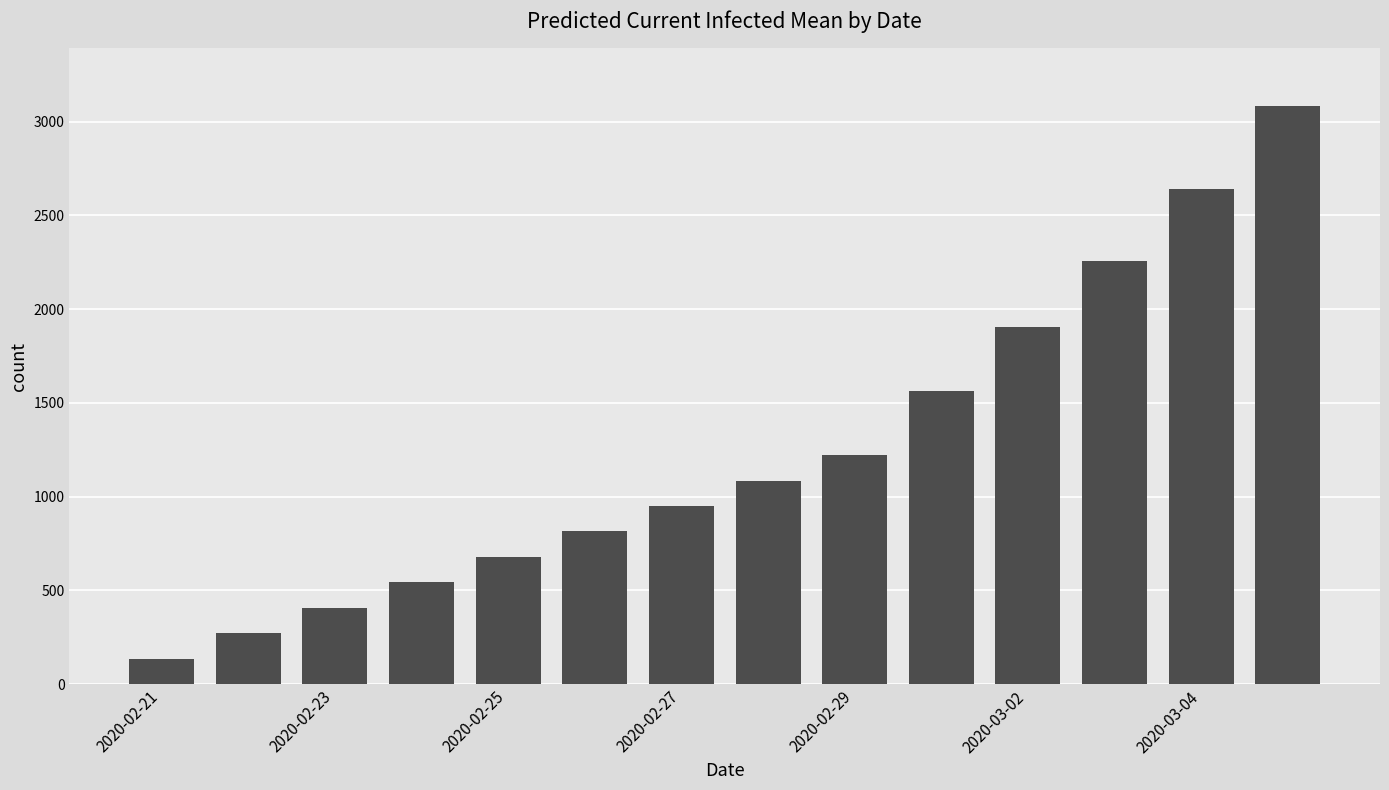

What is the maximum value shown in the chart?

3082